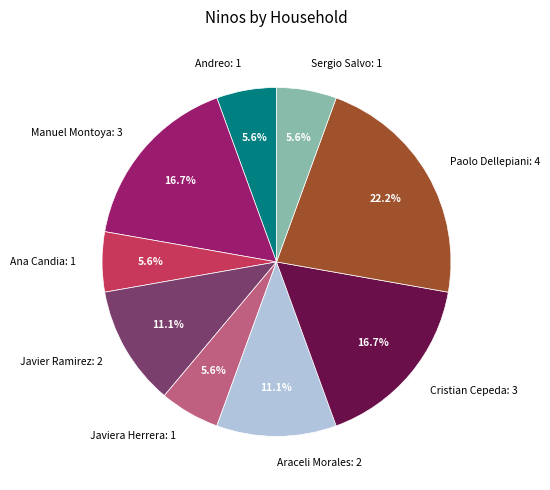

Is the sum of Sergio Salvo: 1 and Araceli Morales: 2 greater than half?

No